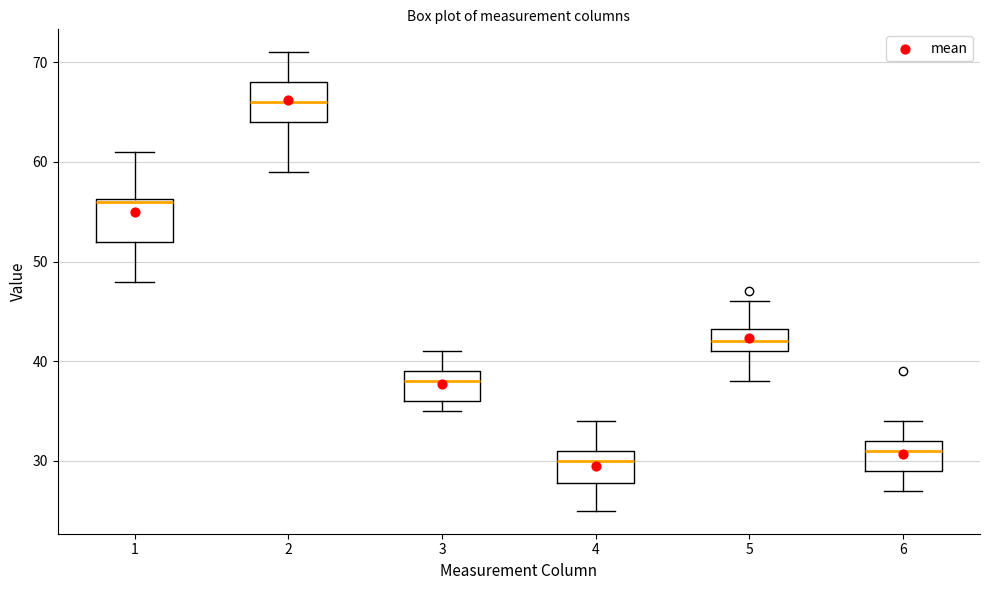

Reading left to right, read every box against the y-axis: the position of its median line, the range the box covers, and the ends of its whiskers. The values are not printed on the chart, so give them approximately, as read against the axis.

1: median 56, box 52 to 56, whiskers 48 to 61
2: median 66, box 64 to 68, whiskers 59 to 71
3: median 38, box 36 to 39, whiskers 35 to 41
4: median 30, box 28 to 31, whiskers 25 to 34
5: median 42, box 41 to 43, whiskers 38 to 46
6: median 31, box 29 to 32, whiskers 27 to 34